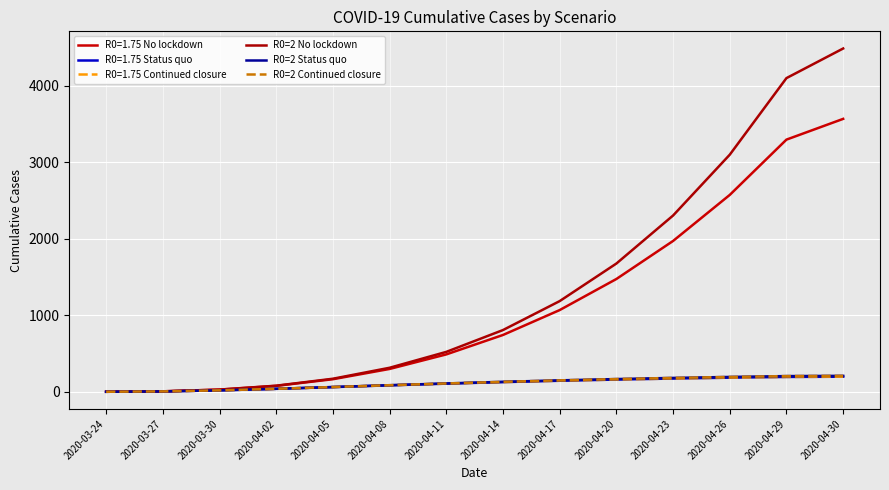

What value does the R0=2 Status quo series have at 2020-04-05?

62.2